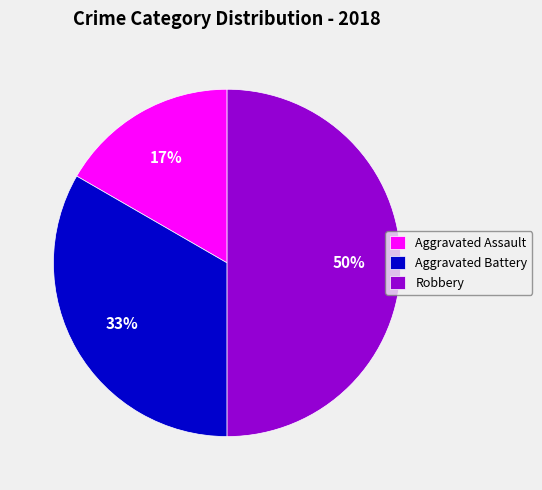

What is the largest slice in the pie chart?

Robbery